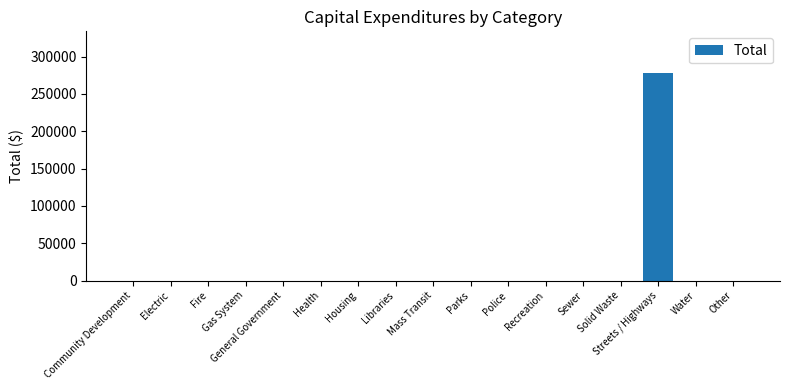

What is the change in value from Police to Streets / Highways?

+278097